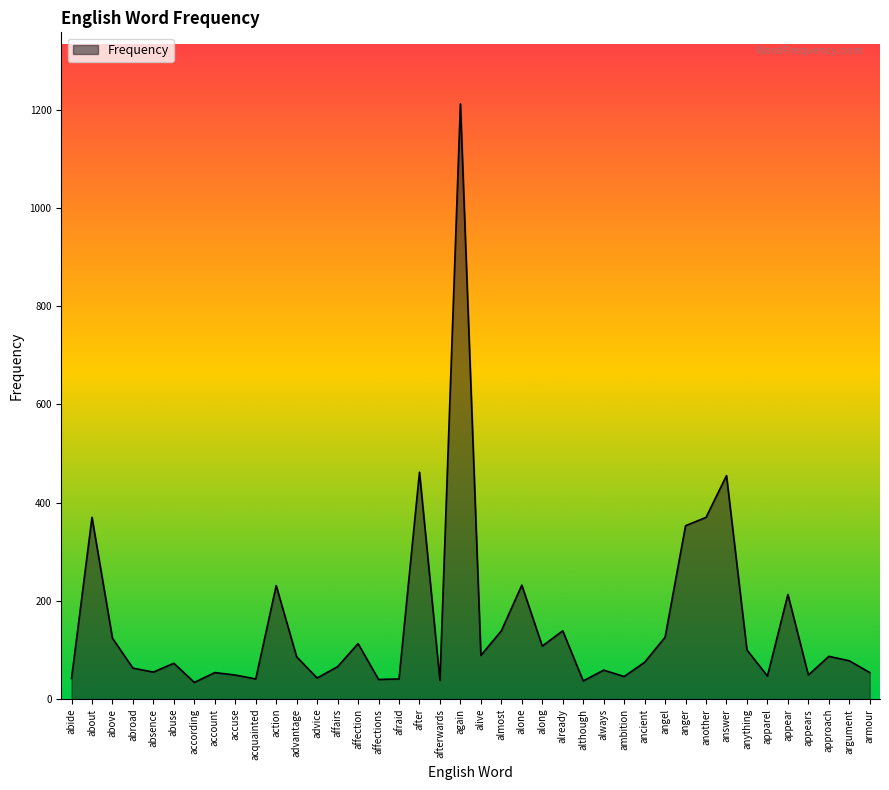

What is the difference between the maximum and minimum values?

1178